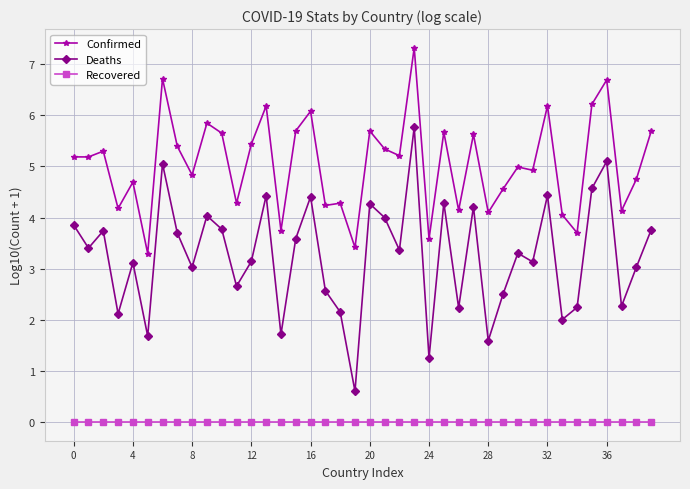

Which series has the widest spread of values?

Deaths